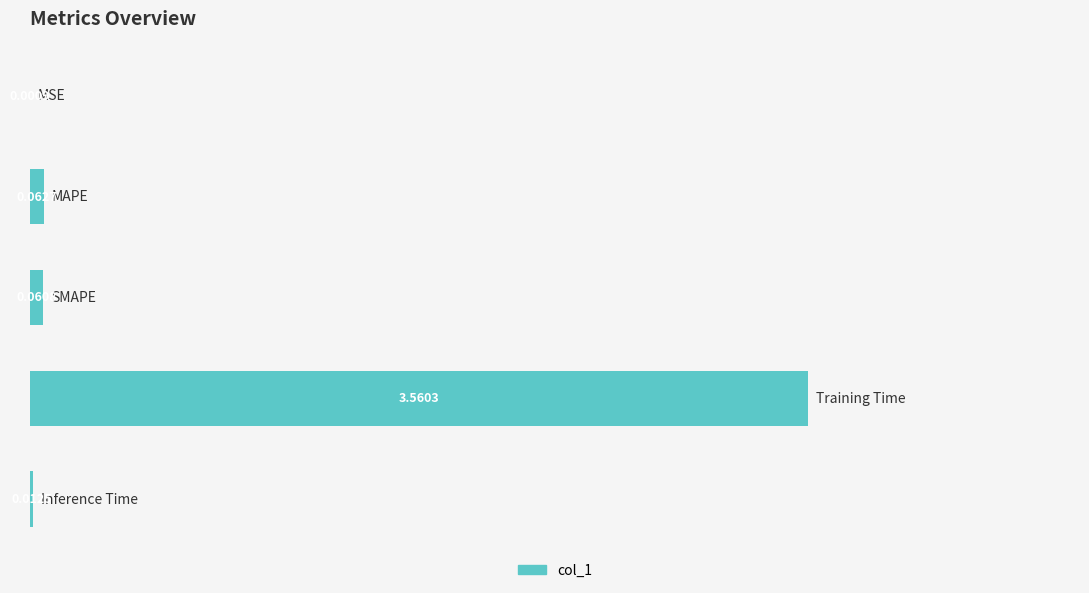

What is the sum of all values?

3.7